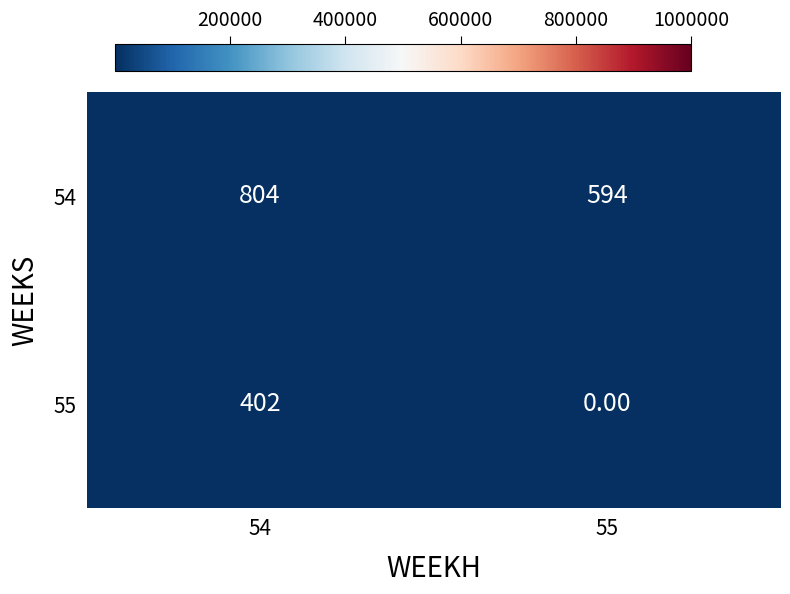

Which label corresponds to the smallest value in the chart?

55